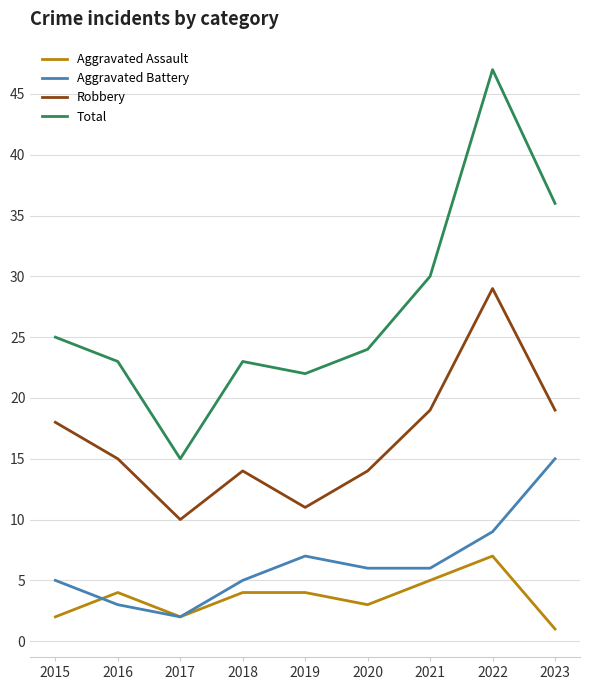

Count the number of categories in the chart.

9